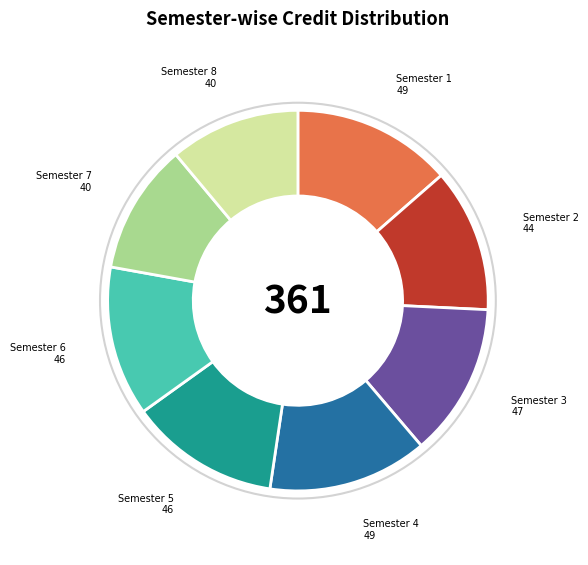

Between Semester 5 and Semester 4, which is larger?

Semester 4